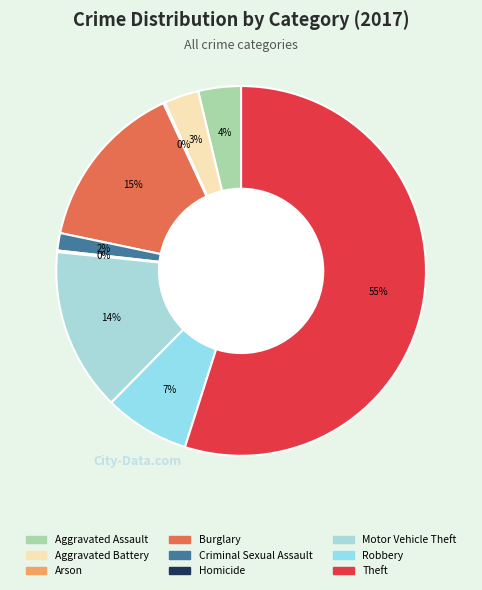

Is it true that Burglary is 28% of the pie?

False